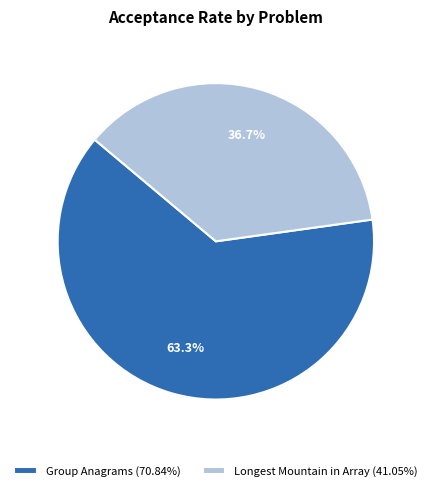

To the nearest percent, what is the difference between the largest and smallest slice percentages?

27%